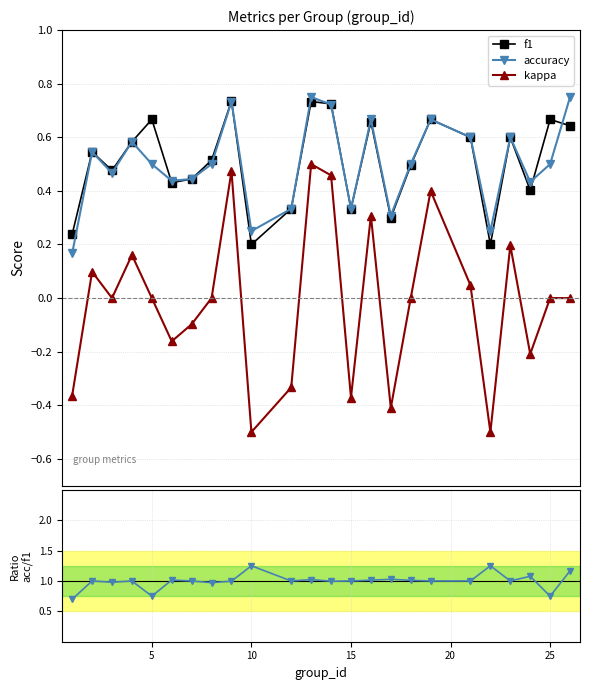

True or false: kappa and accuracy intersect in this chart.

False